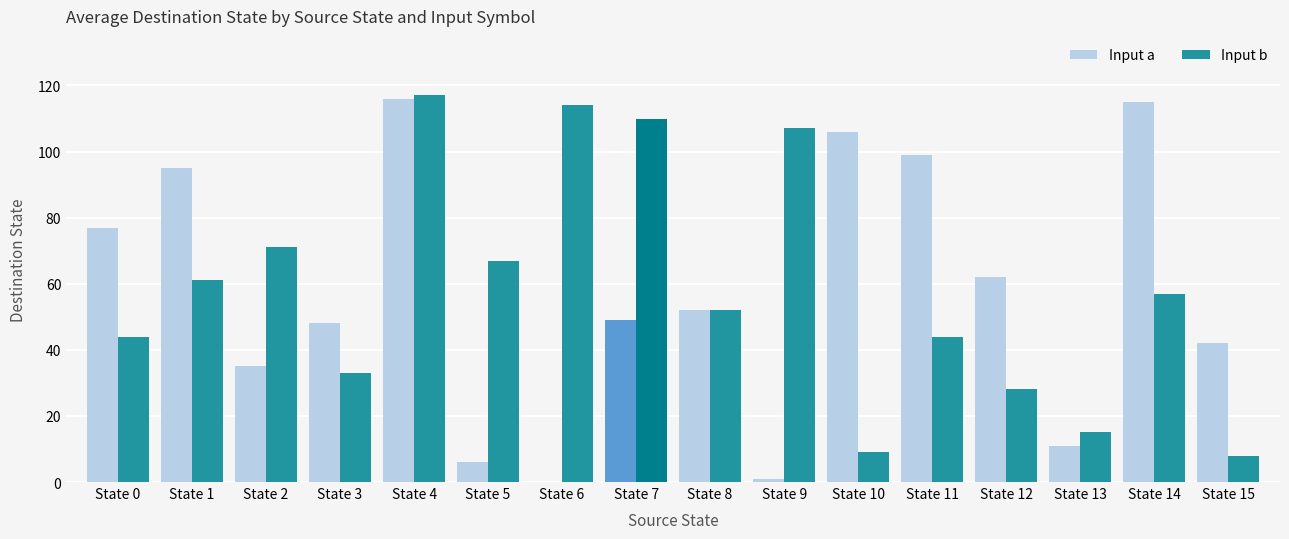

How many series are shown in this chart?

2